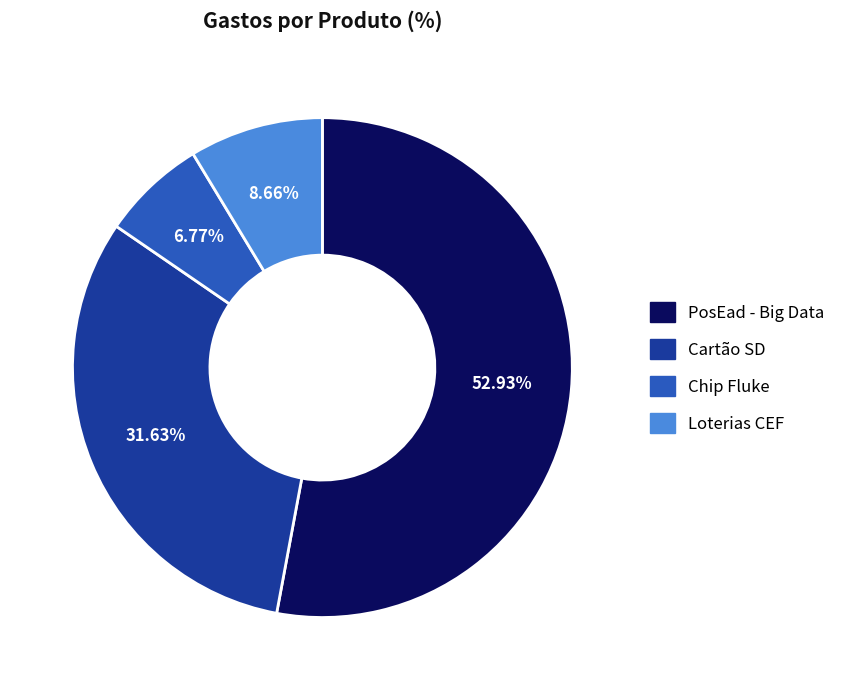

What is the largest slice in the pie chart?

PosEad - Big Data